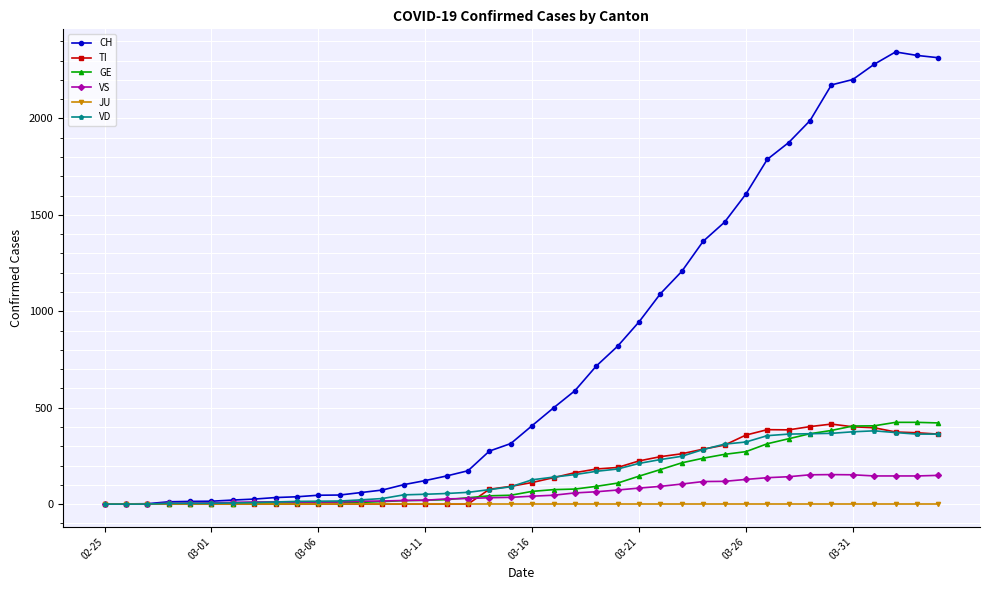

Which series has the largest range (max minus min)?

CH